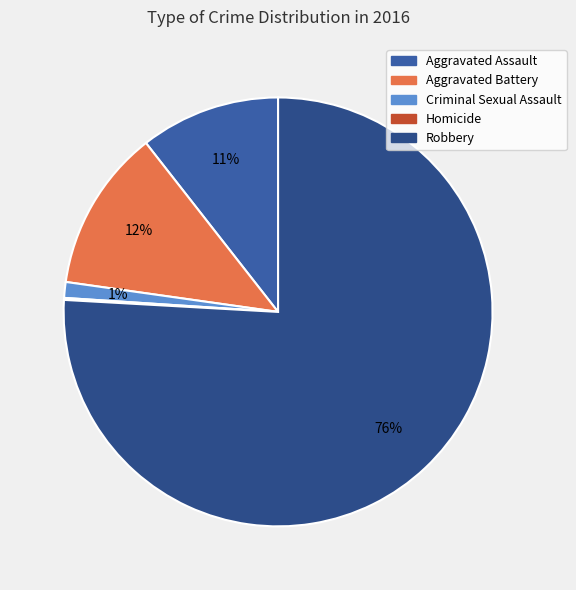

To the nearest percent, what is the difference between the Criminal Sexual Assault and Homicide slice percentages?

1%